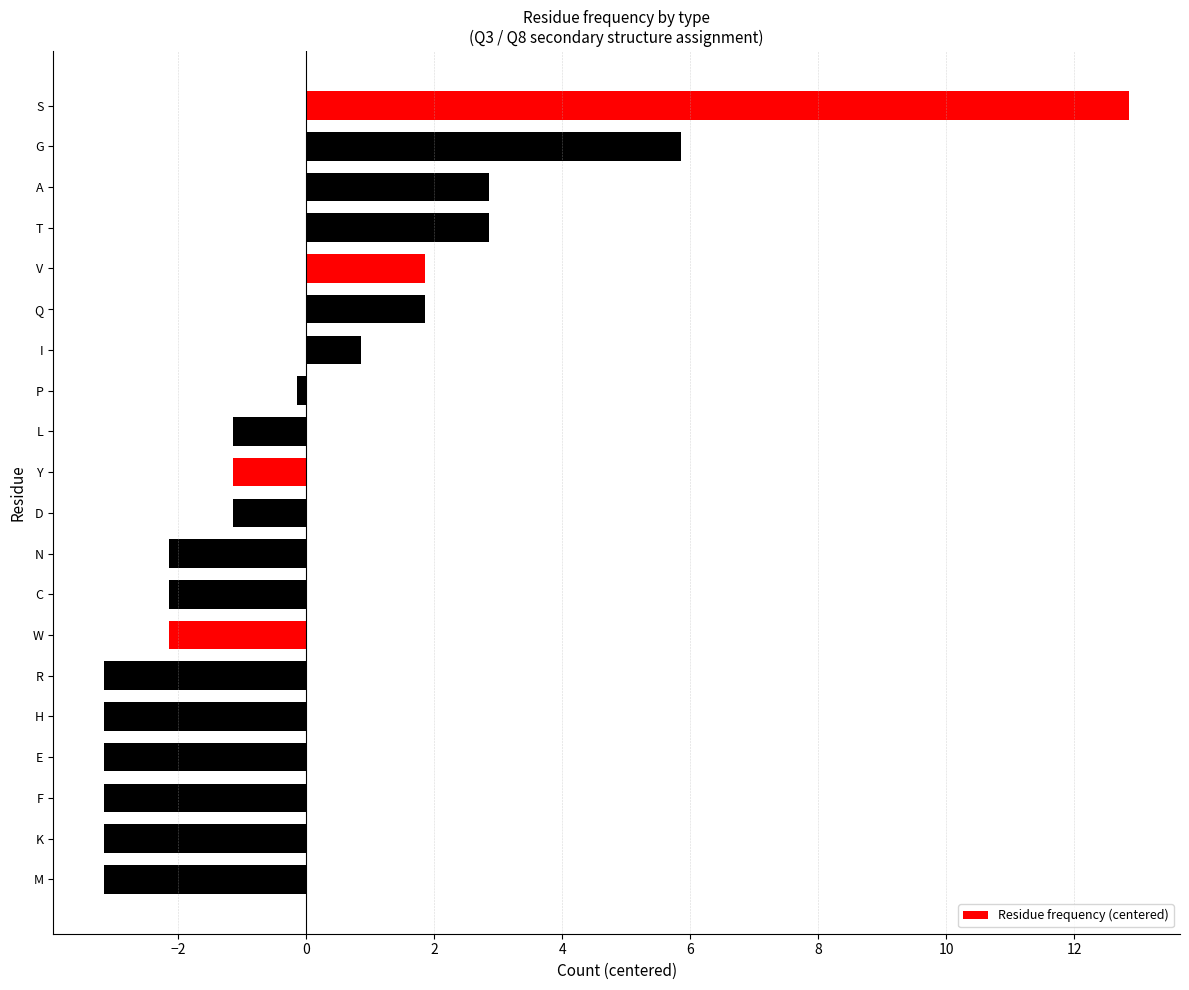

How many values are below zero?

13